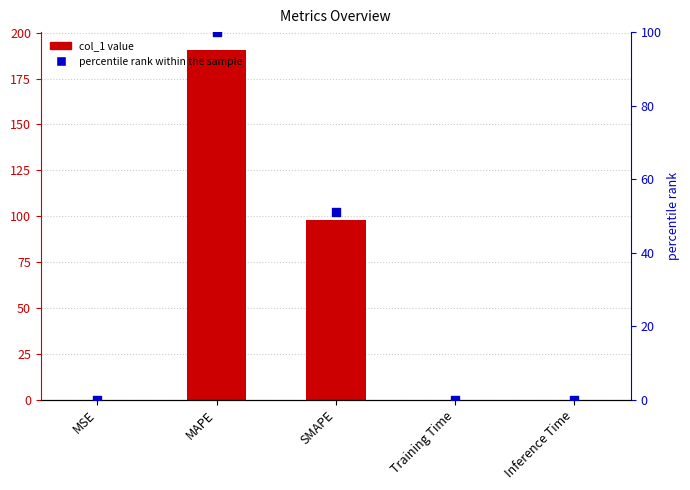

Is the value of percentile rank within the sample at Training Time greater than the value of col_1 at Training Time?

No